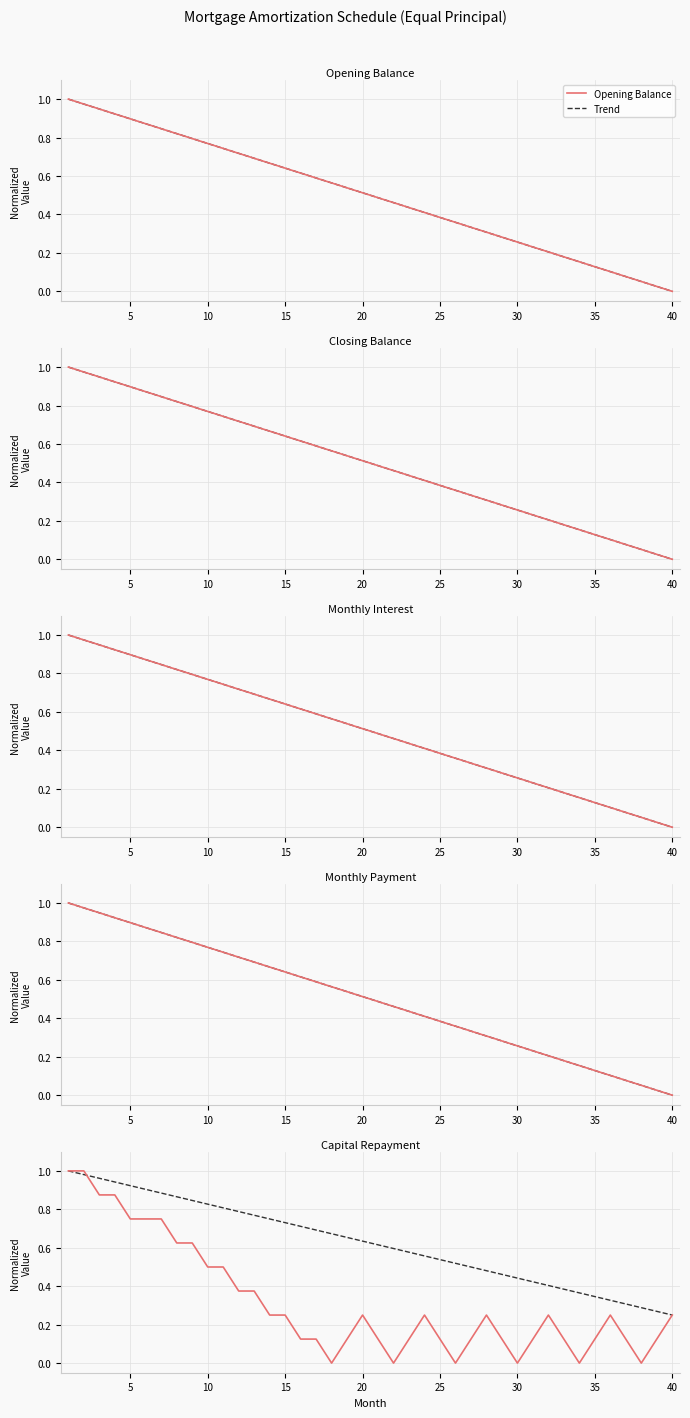

How many values in the capital series exceed 0?

34